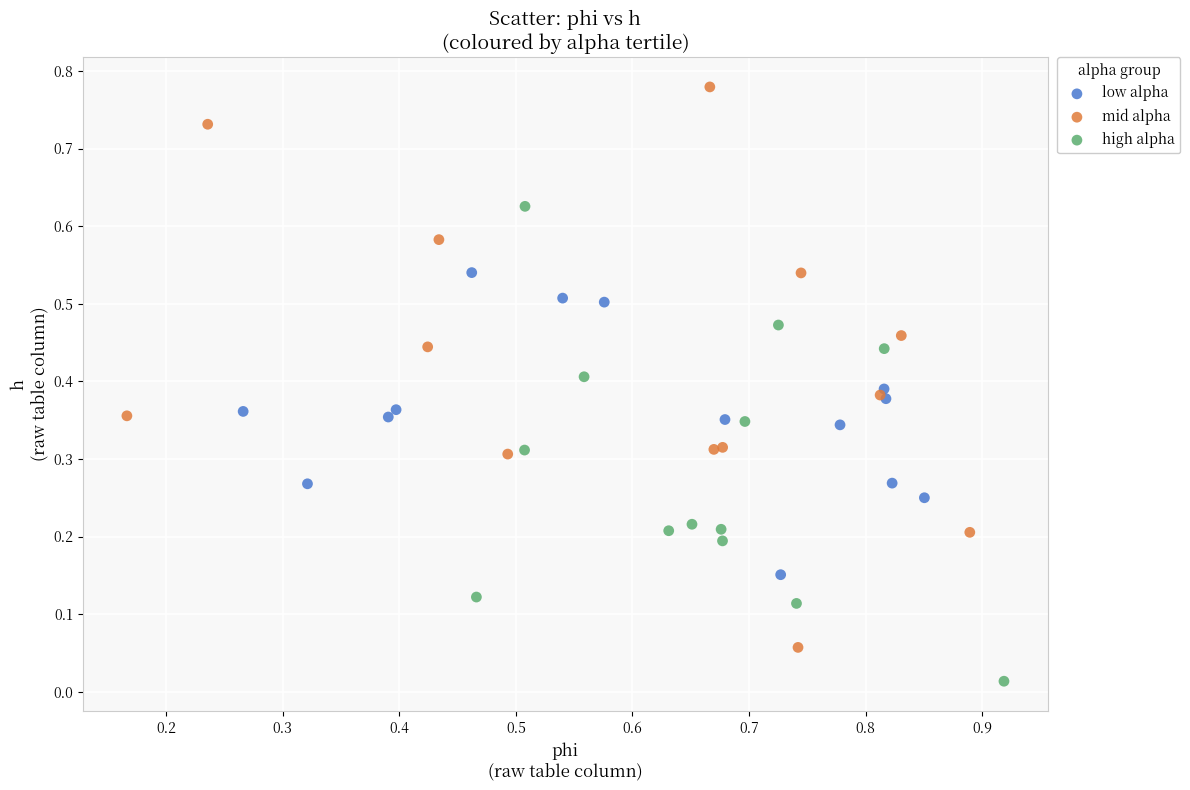

What are all the series names shown in the legend?

low alpha, mid alpha, high alpha